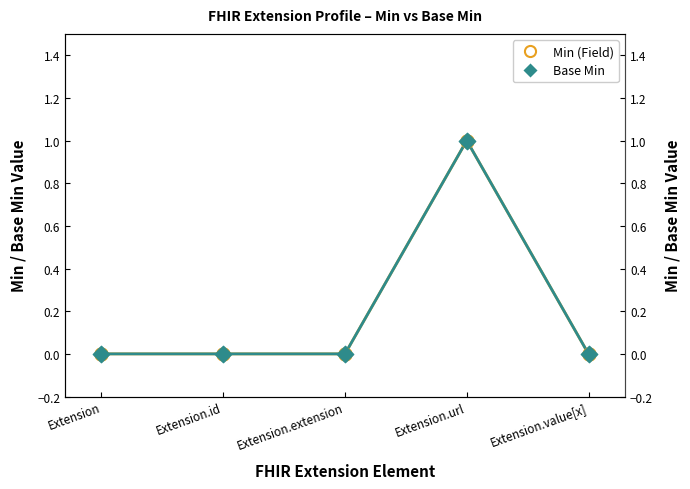

Which series has the widest spread of Y values?

Min (Field)